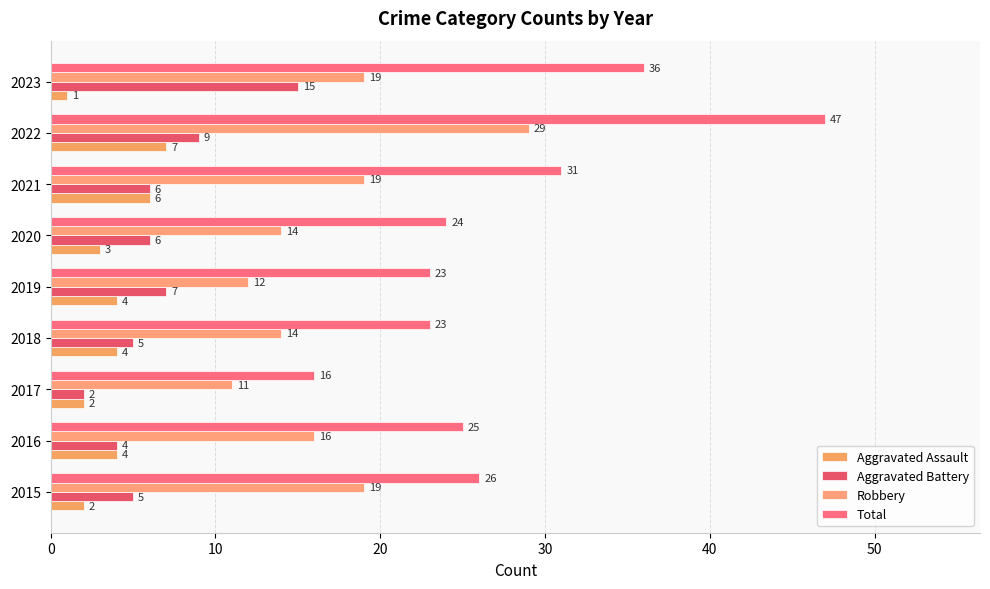

What is the difference between the maximum and second lowest values in the Aggravated Assault series?

5